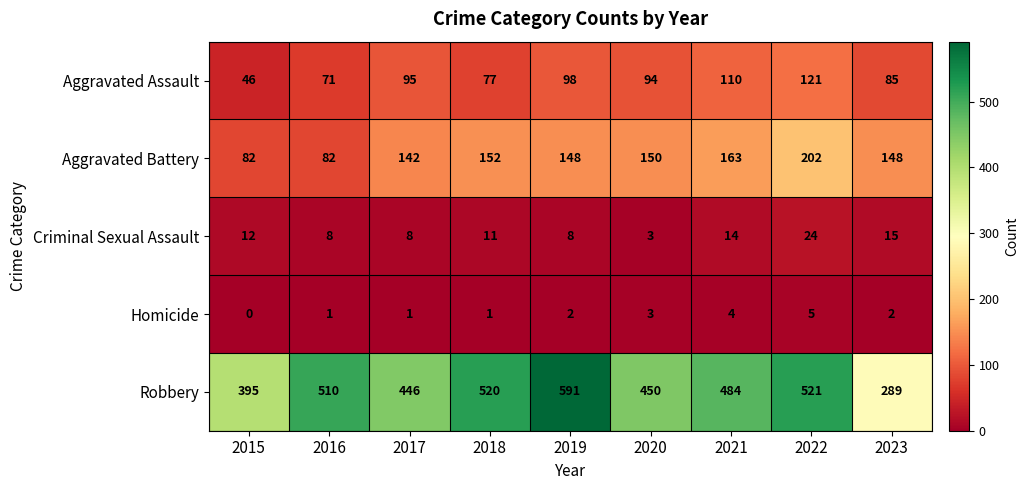

How many data points does each series have?

9